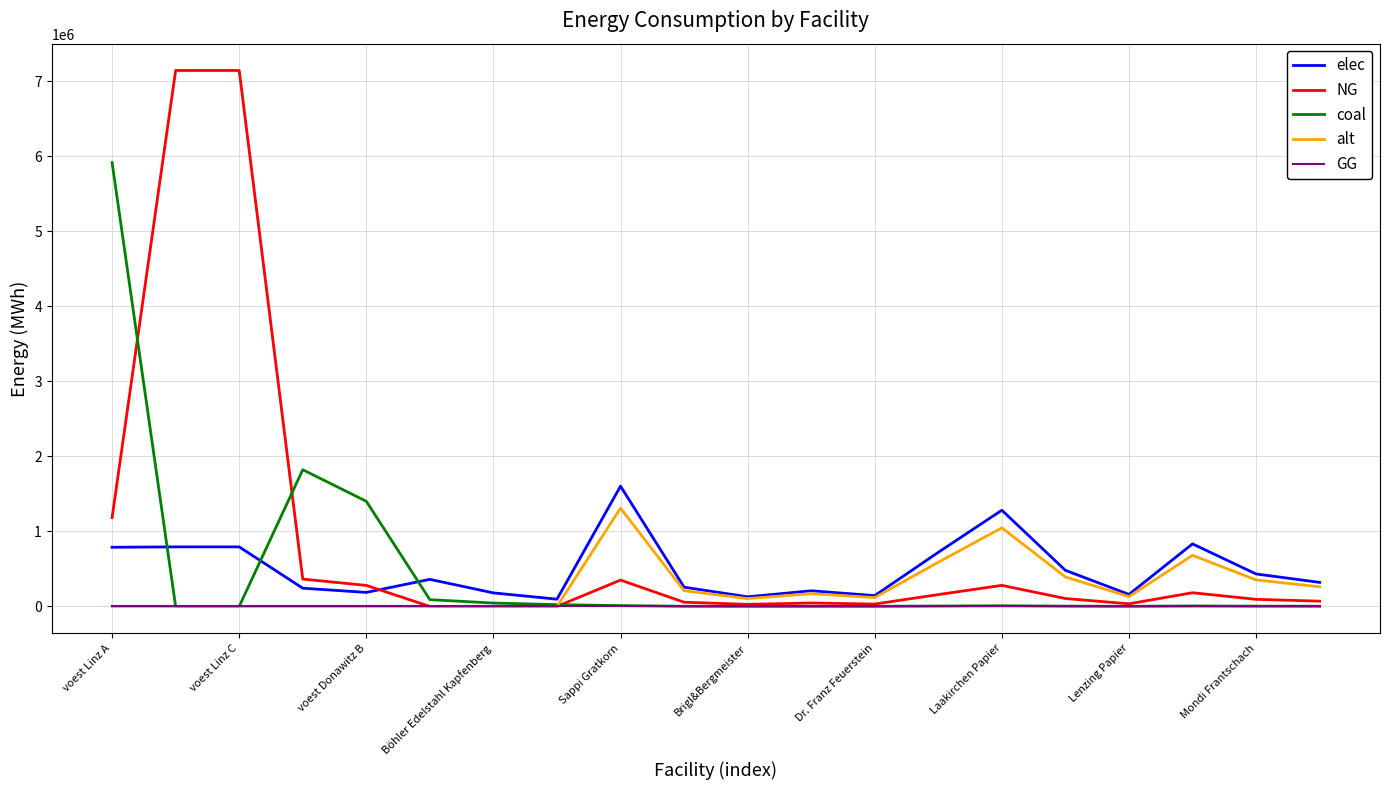

What is the maximum value shown in the chart?

7144833.3